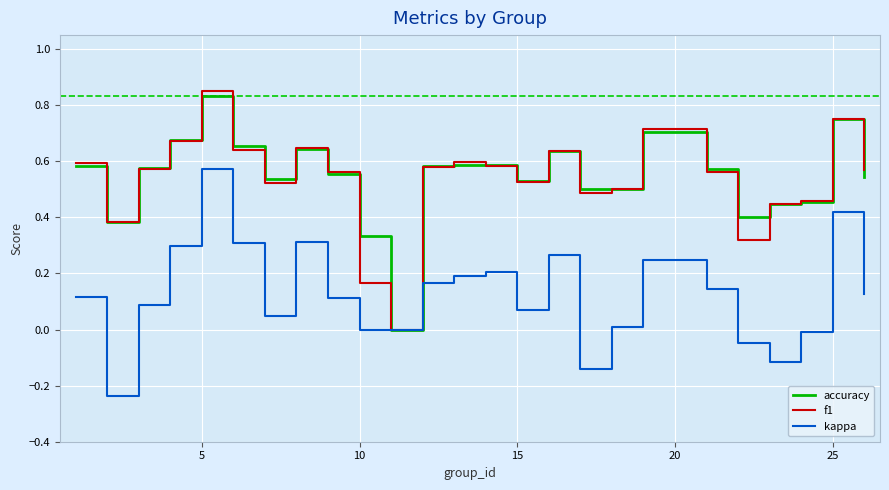

What are all the series names shown in the legend?

accuracy, f1, kappa